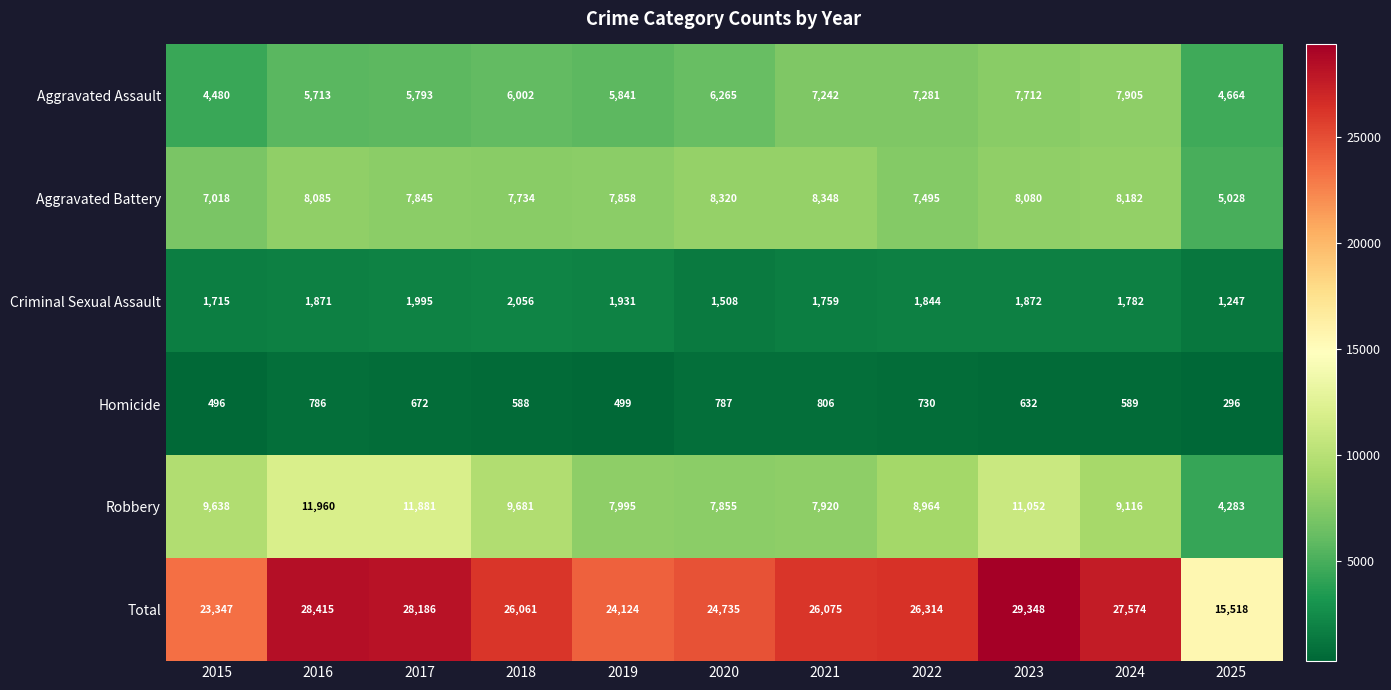

Is it true that Aggravated Battery equals 12002 at 2020?

False